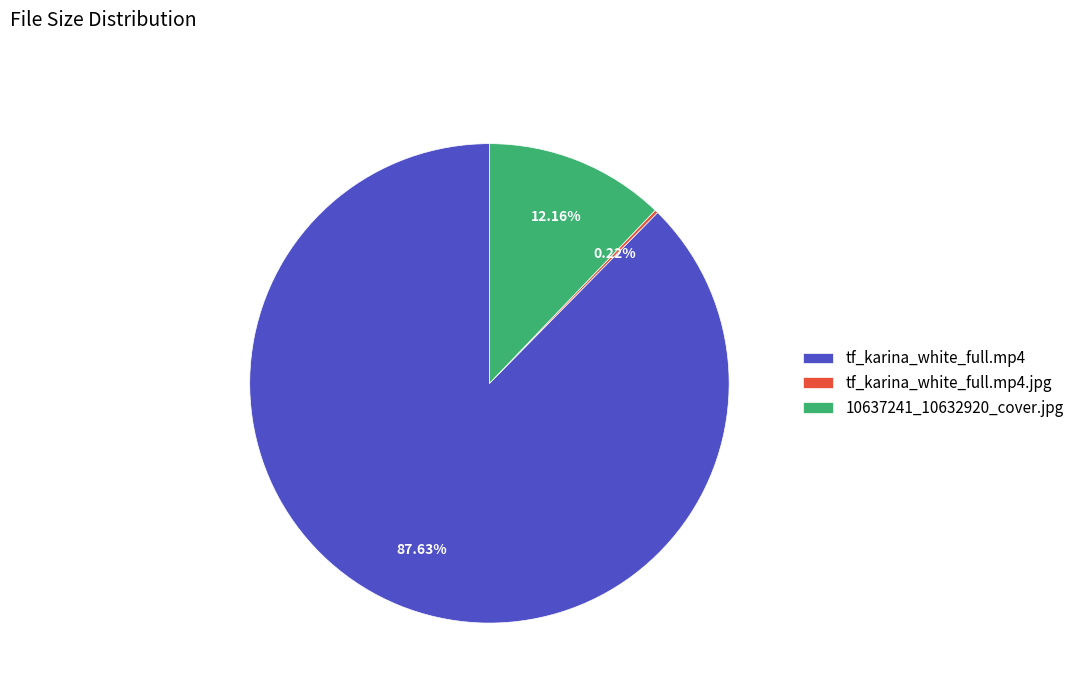

Does tf_karina_white_full.mp4 account for over 50% of the chart?

Yes